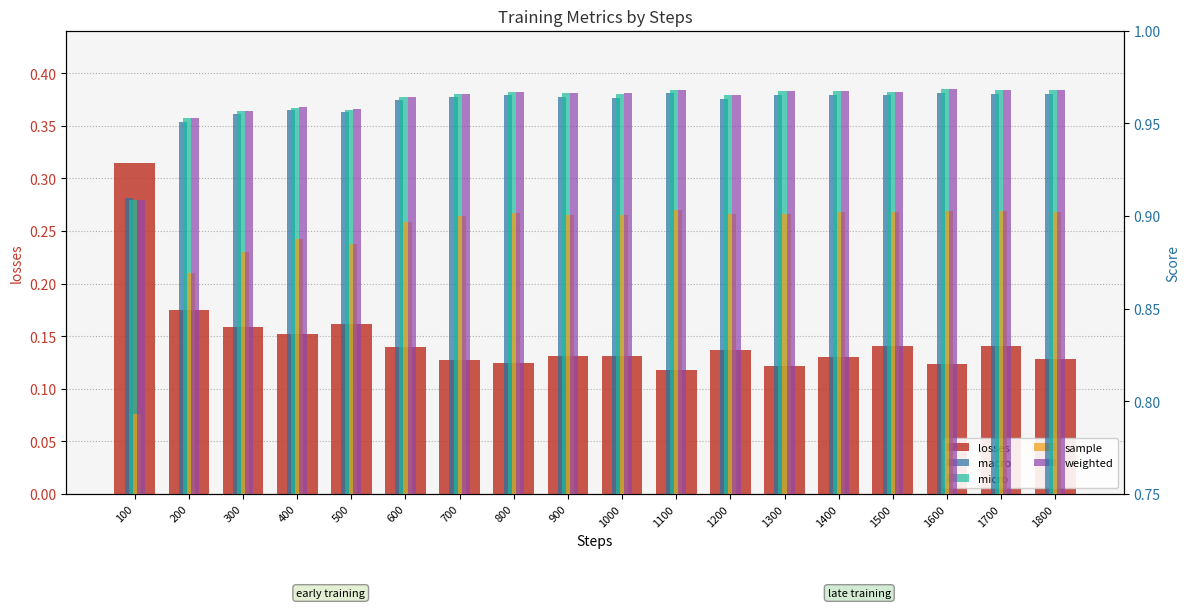

True or false: weighted has a value of 1.0 at 500.

True